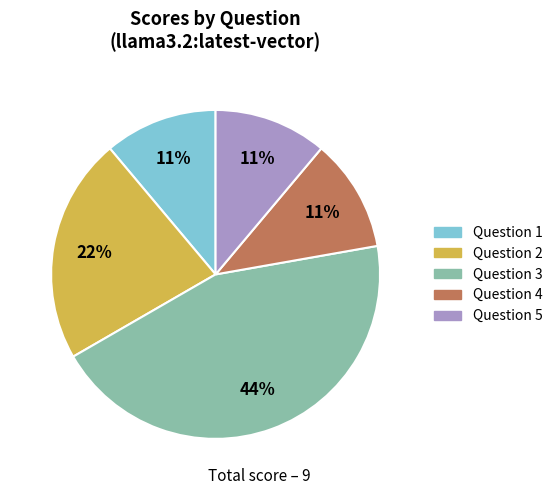

Is the sum of Question 3 and Question 5 greater than half?

Yes